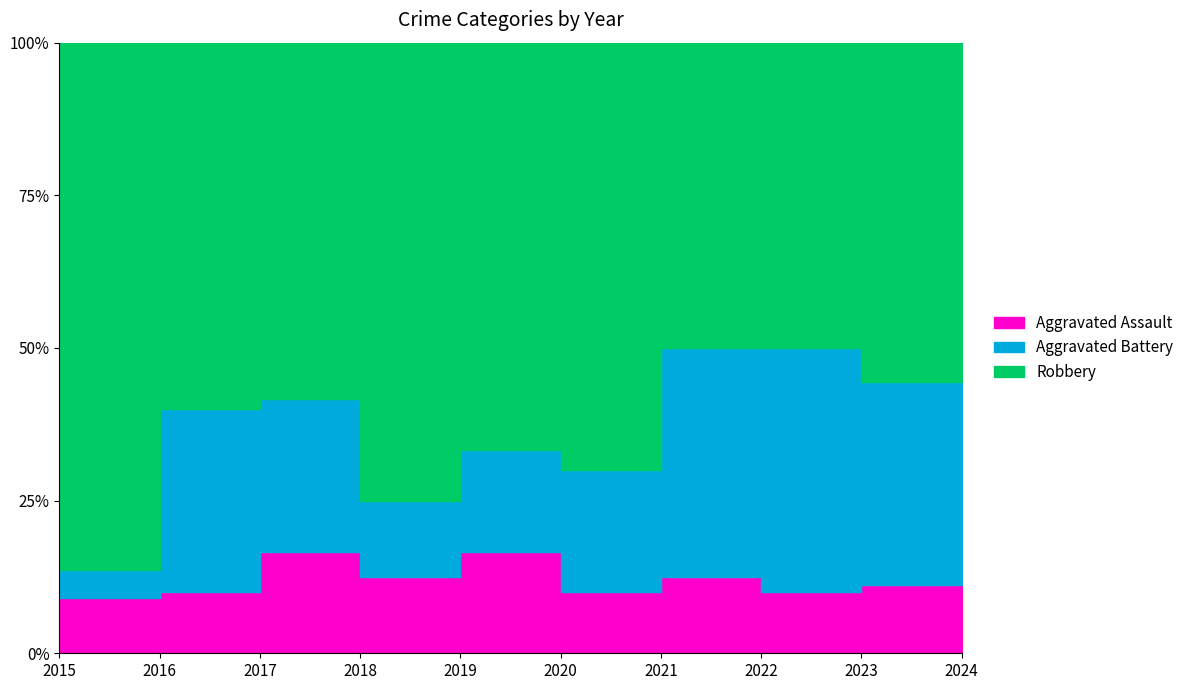

True or false: Aggravated Battery and Robbery cross at least once.

False